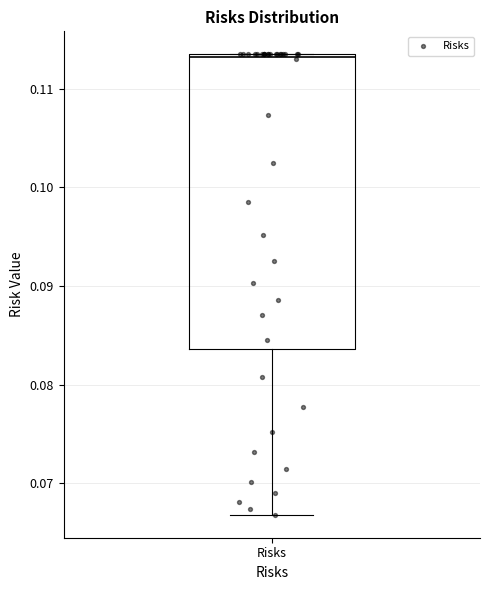

Read this box plot against the y-axis: the position of the median line, the range covered by the box, and the ends of both whiskers. The values are not printed on the chart, so give them approximately, as read against the axis.

median 0.113, box 0.084 to 0.113, whiskers 0.067 to 0.113